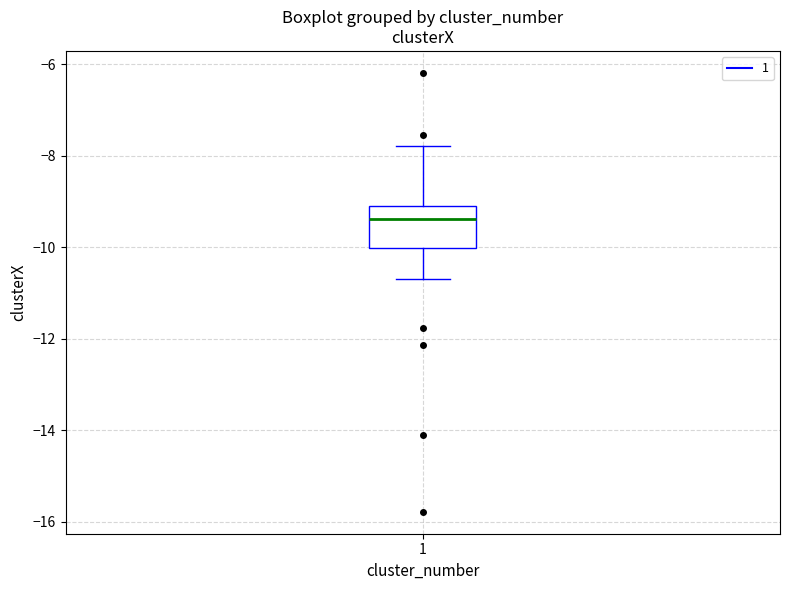

Transcribe this box plot: give where the median line is, the range the box spans, and where the two whiskers end, as read against the y-axis. The values are not printed on the chart, so give them approximately, as read against the axis.

median -9.4, box -10.0 to -9.2, whiskers -10.6 to -7.8